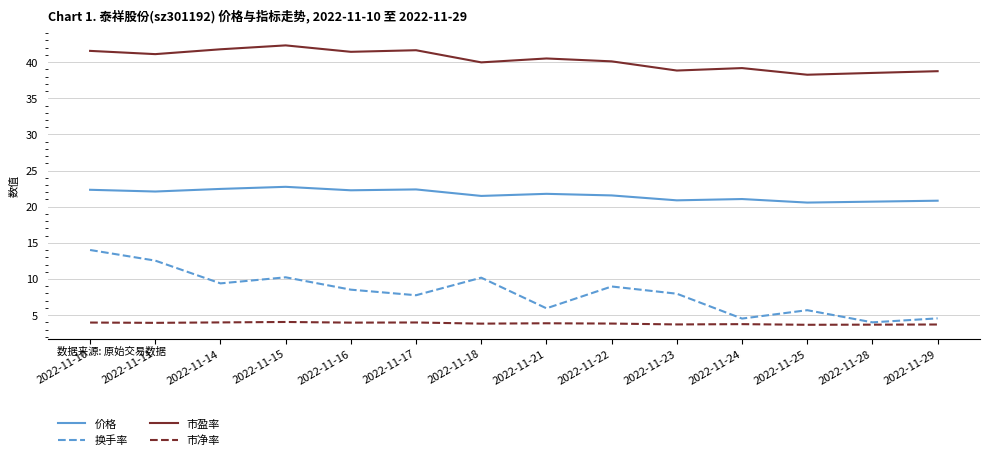

Which series has the widest spread of values?

换手率